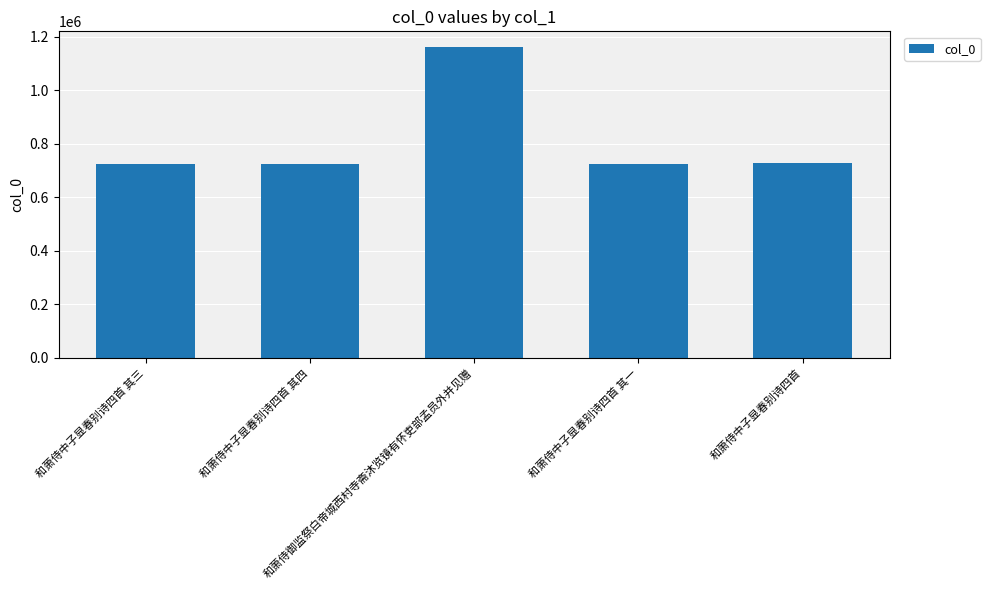

What is the smallest value displayed?

725914